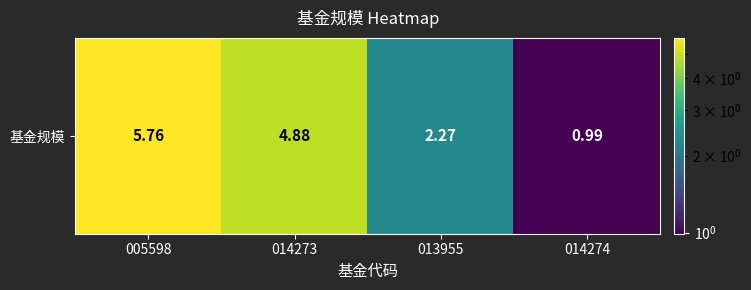

What is the approximate value at 005598?

5.8